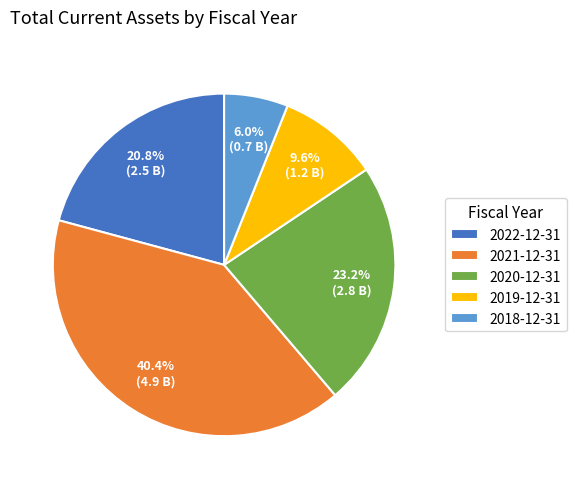

What is the ratio of the value at 2020-12-31 to the value at 2021-12-31?

0.6